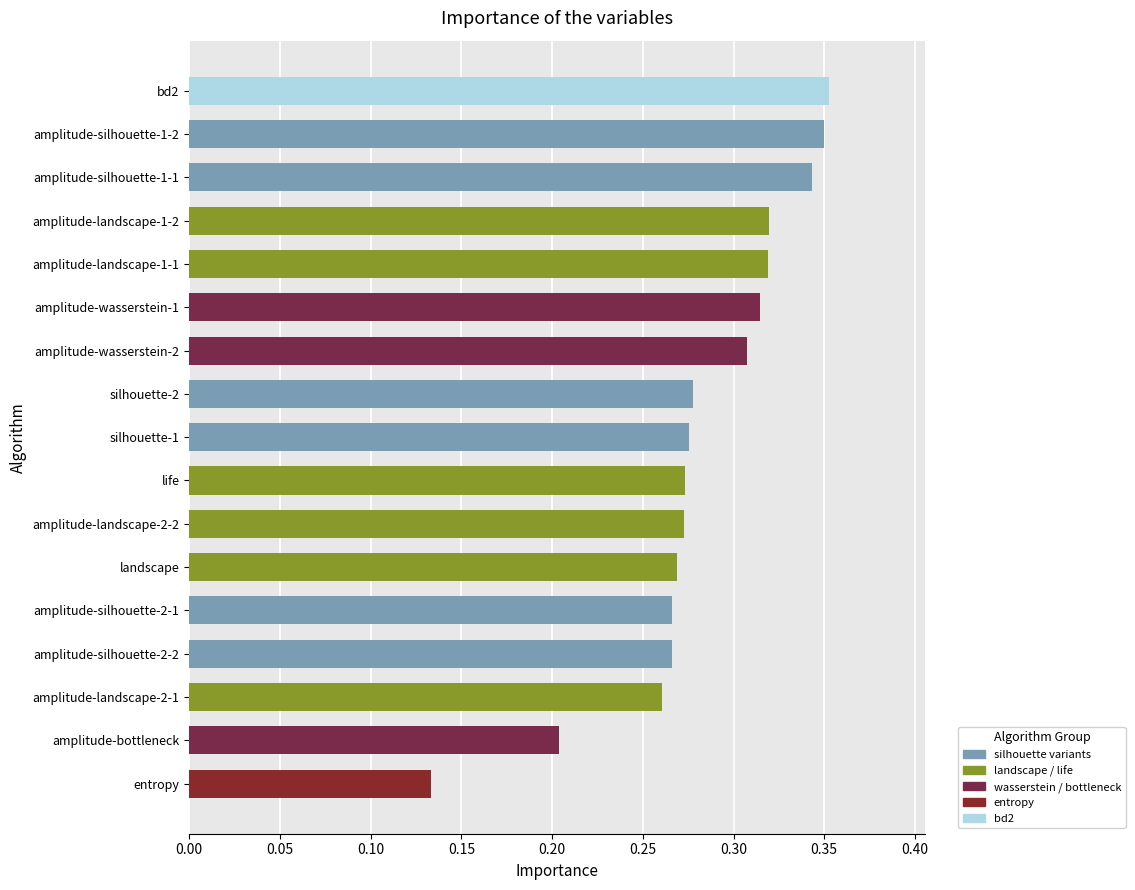

At which label is the value closest to 0?

entropy